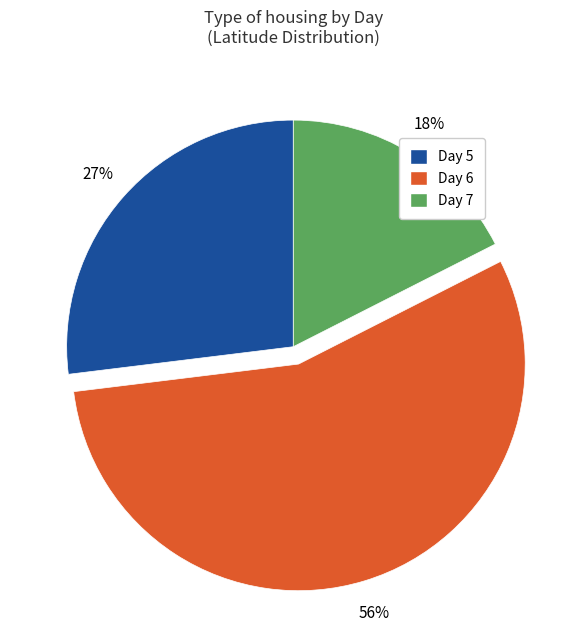

To the nearest percent, what is the difference between the largest and smallest slice percentages?

38%